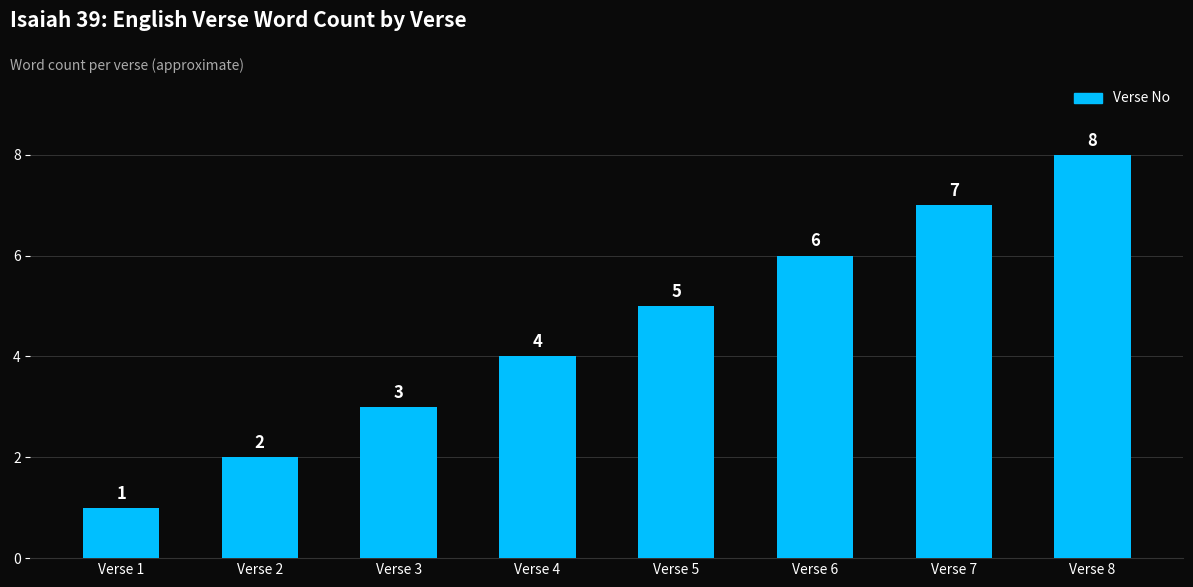

What is the ratio of the value at Verse 4 to the value at Verse 1?

4.0